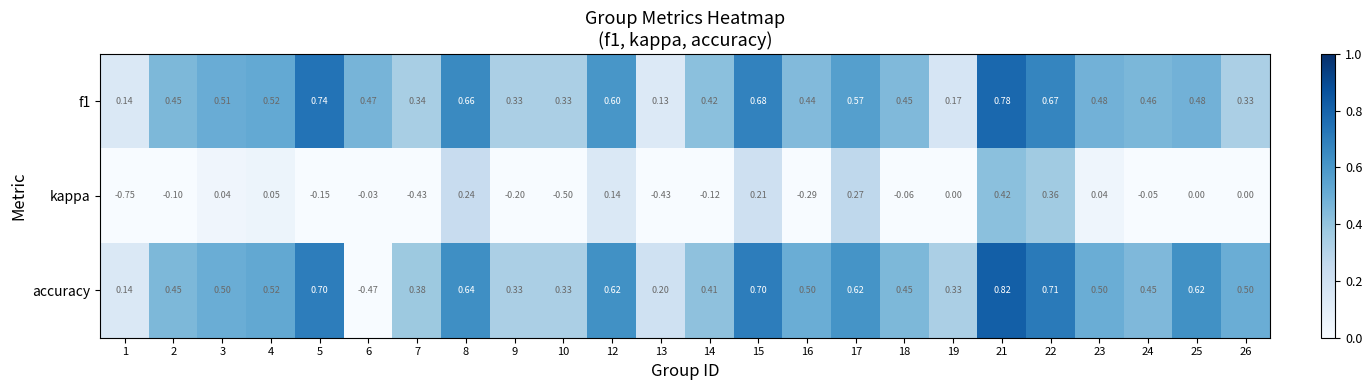

Is the value of accuracy at 19 greater than the value of kappa at 8?

Yes